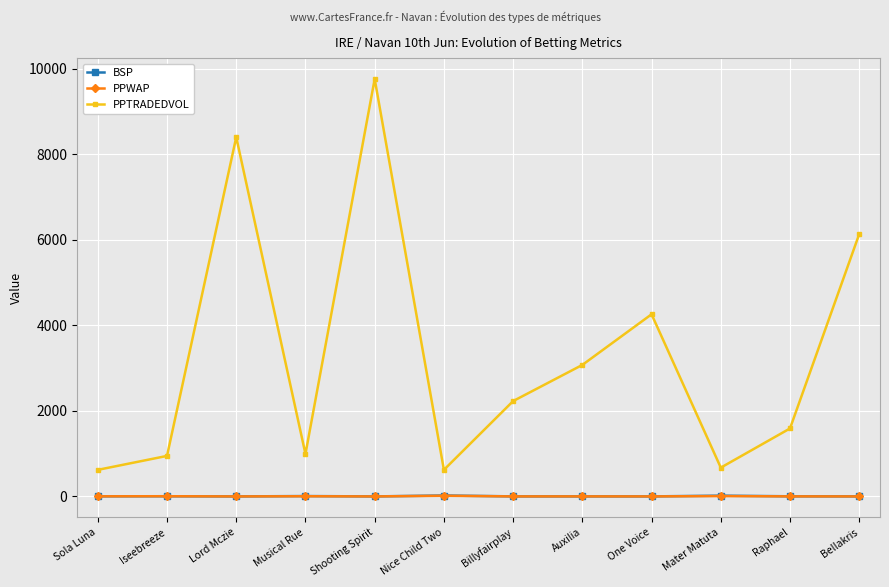

At which category is the sum across all series the highest?

Shooting Spirit